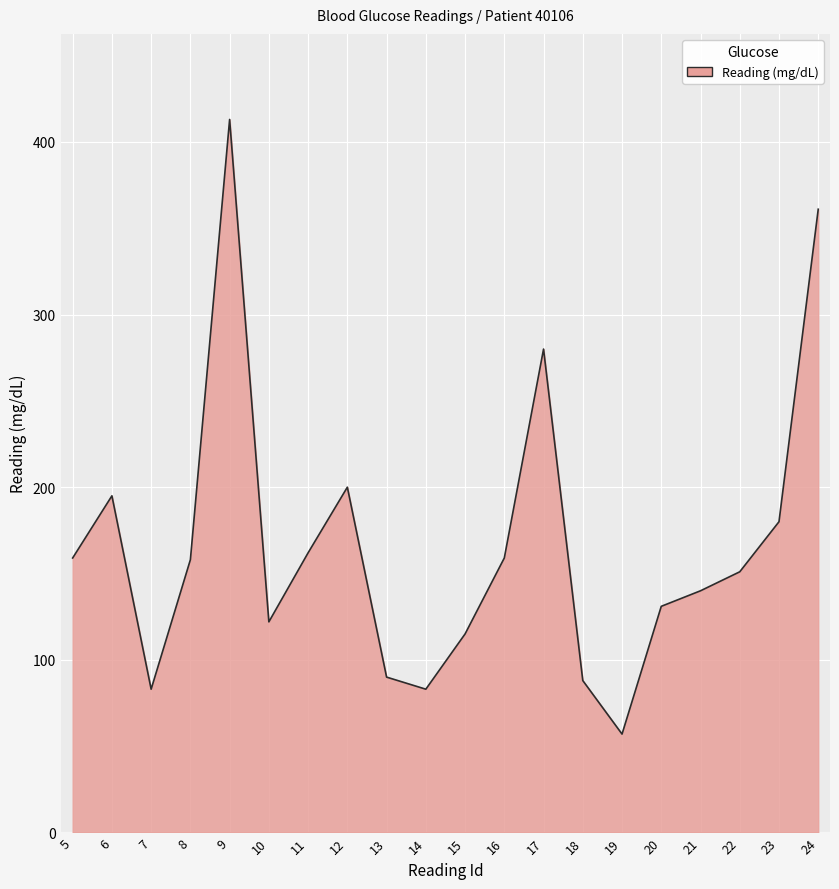

Which category has the lowest value across all series?

19